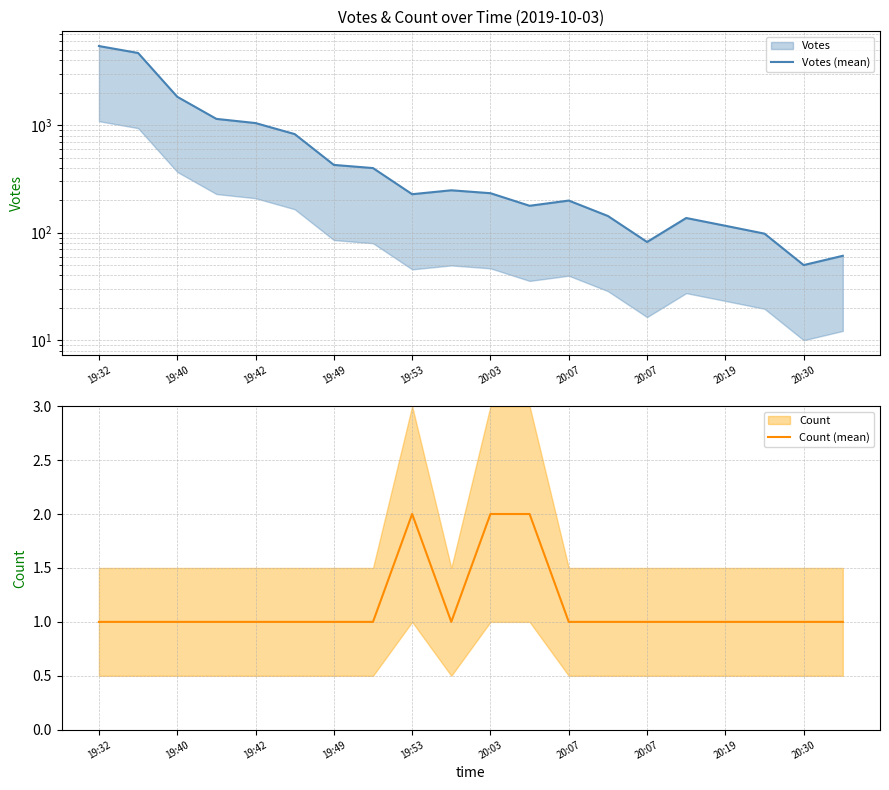

At how many categories does at least one series exceed 3133?

2